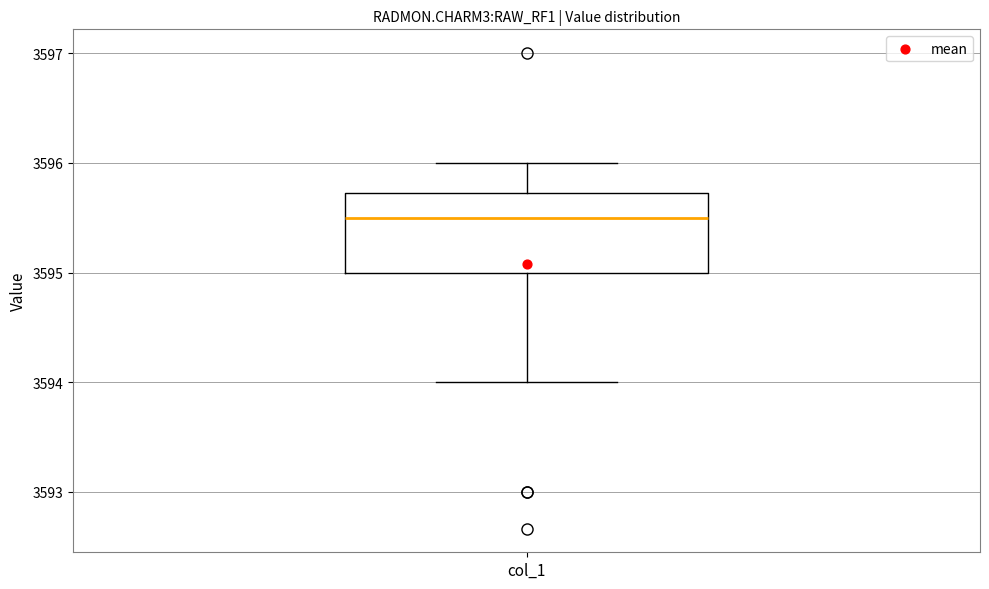

Where is the upper edge of the box for col_1 on the y-axis? The values are not printed on the chart, so give them approximately, as read against the axis.

3595.7